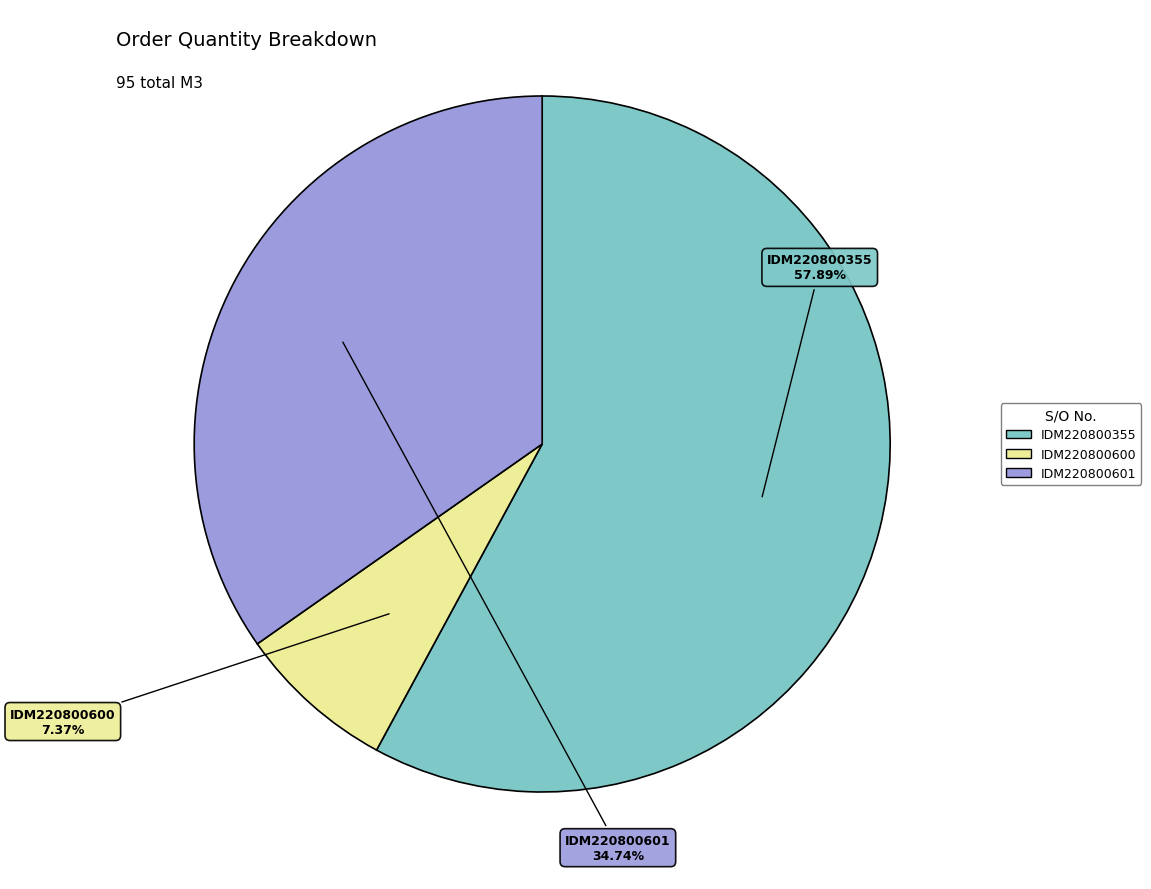

Is there any slice that represents more than half of the pie?

Yes